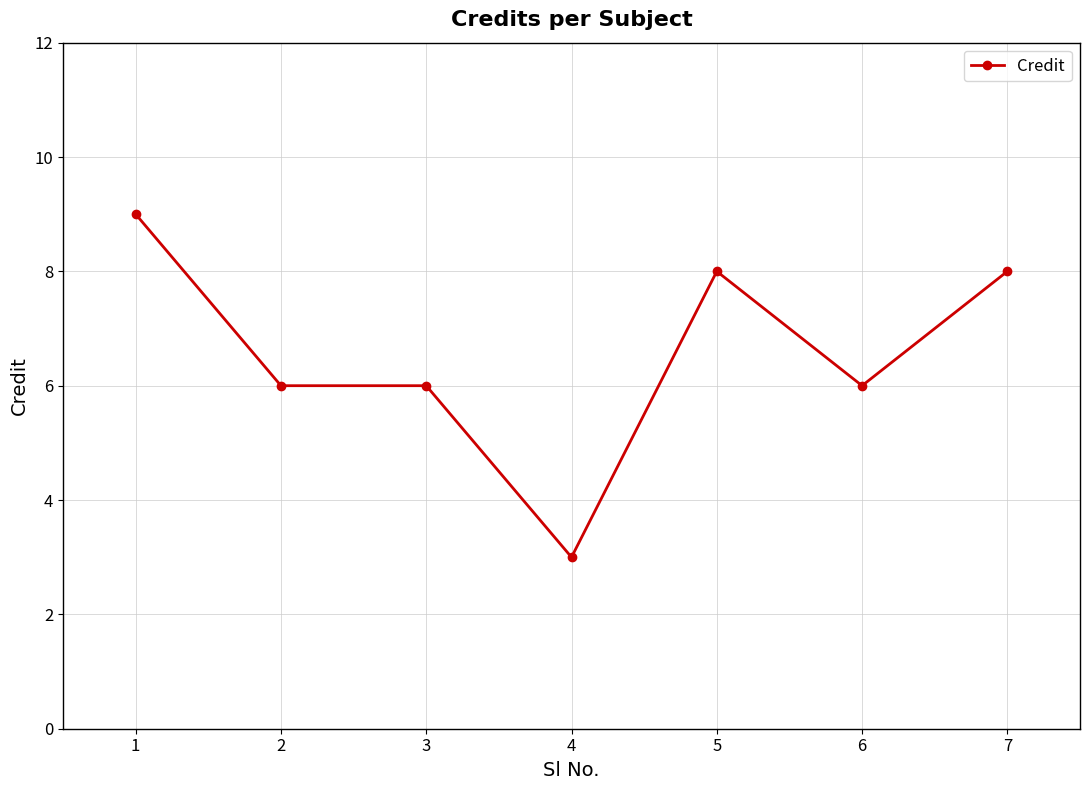

True or false: the data has more than 2 interior local peaks.

False